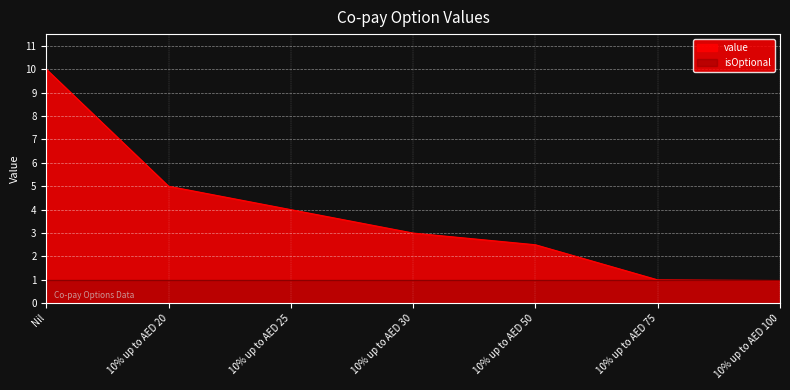

List the labels in order of value, largest first.

Nil, 10% up to AED 20, 10% up to AED 25, 10% up to AED 30, 10% up to AED 50, 10% up to AED 75, 10% up to AED 100